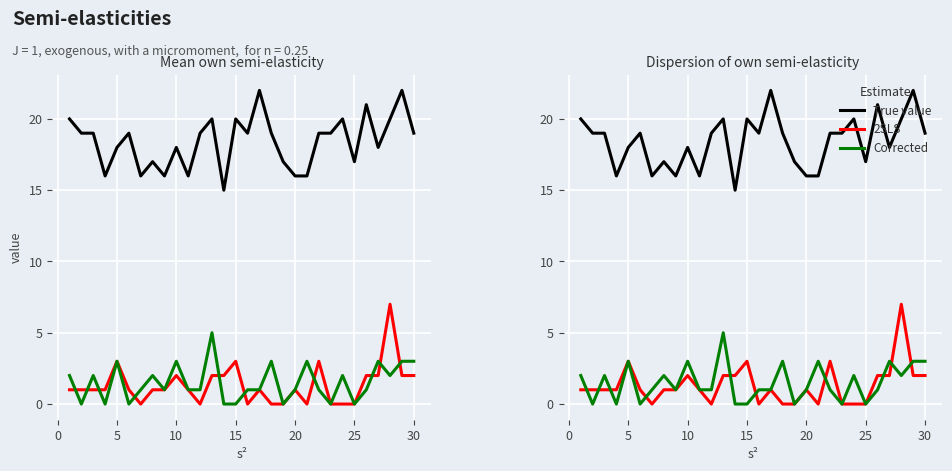

List the series in order of their peak value, highest first.

True value, 2SLS, Corrected